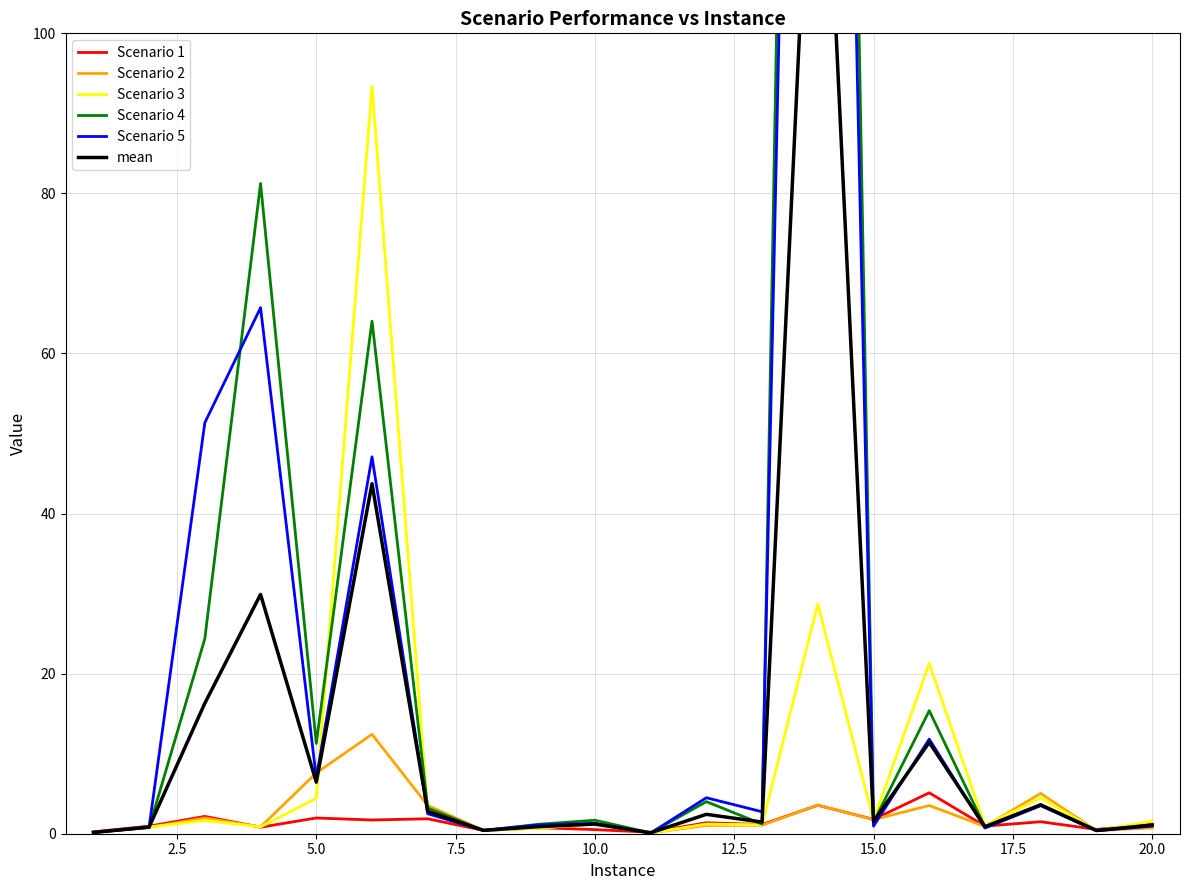

True or false: Scenario 3 has a value of 0.6 at 17.5.

False